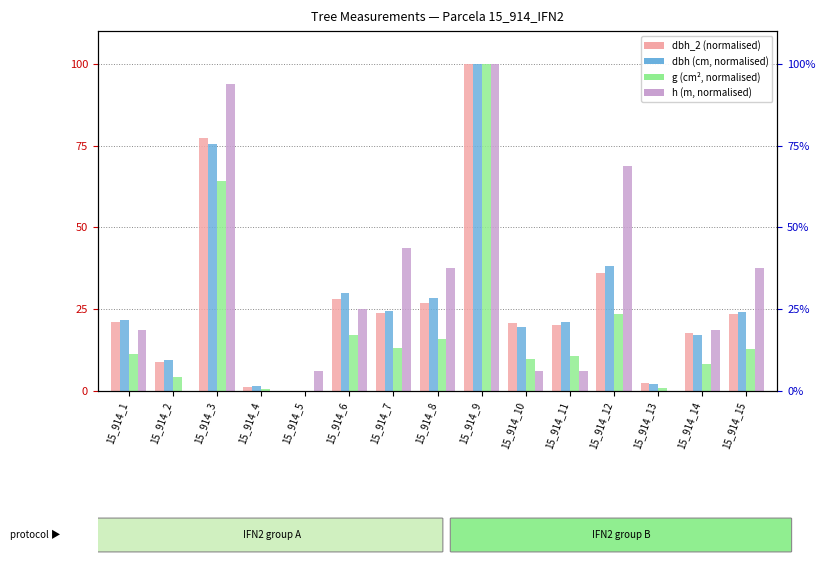

How many series are shown in this chart?

4